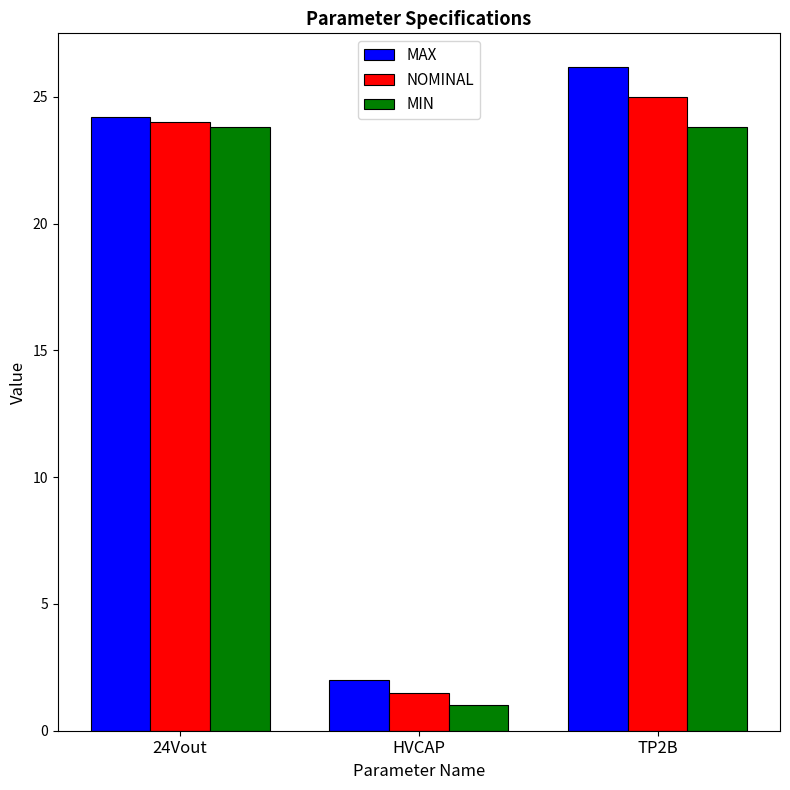

At TP2B, list the series in order from smallest to largest.

MIN, NOMINAL, MAX